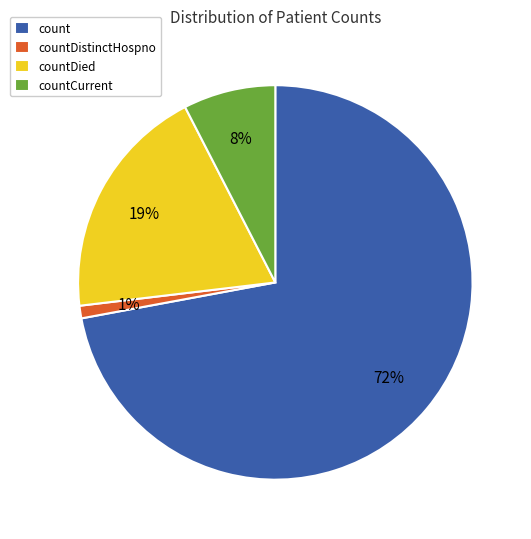

Does countDistinctHospno represent more than half of the total?

No